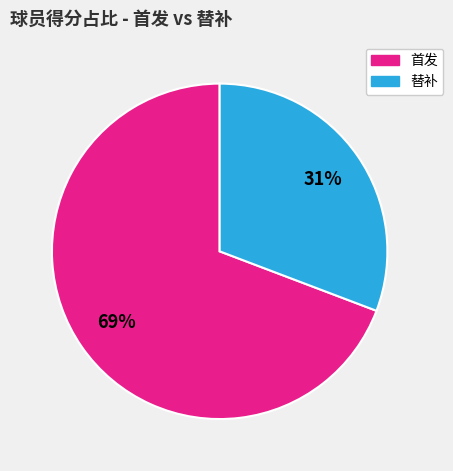

Is there a majority slice in this chart?

Yes